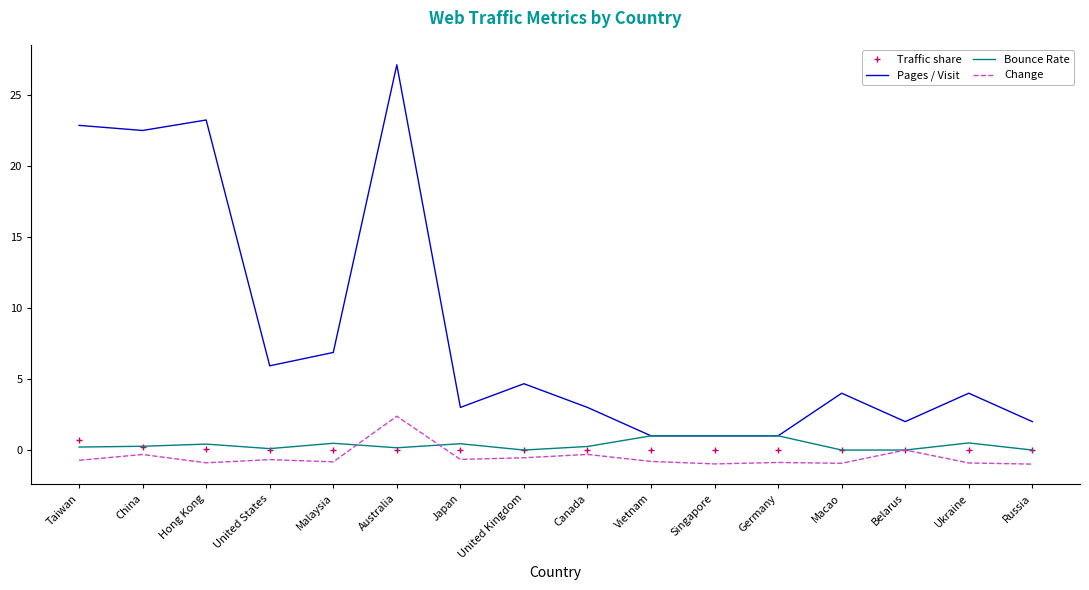

At which category does the chart reach its peak across all series?

Australia